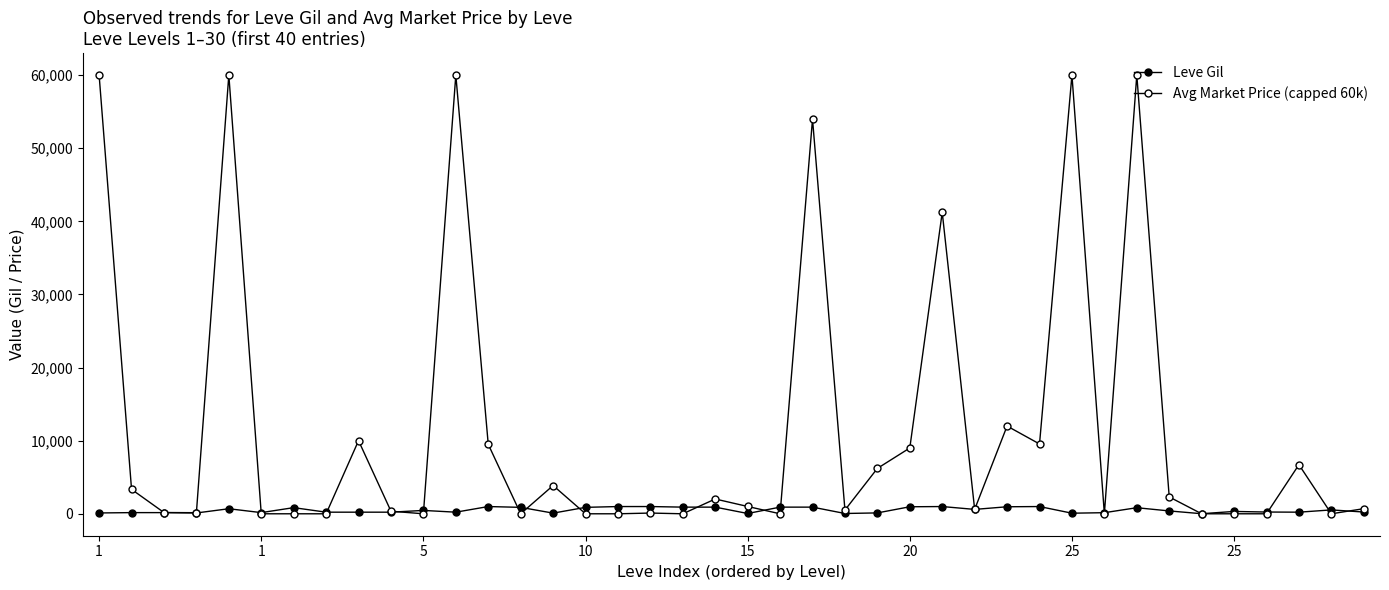

How many lines are shown in the chart?

2